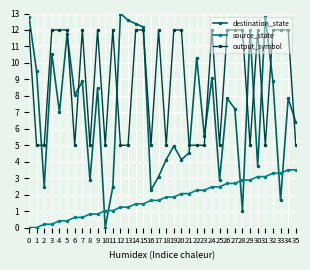

True or false: output_symbol has more than 0 points higher than both neighbors.

True